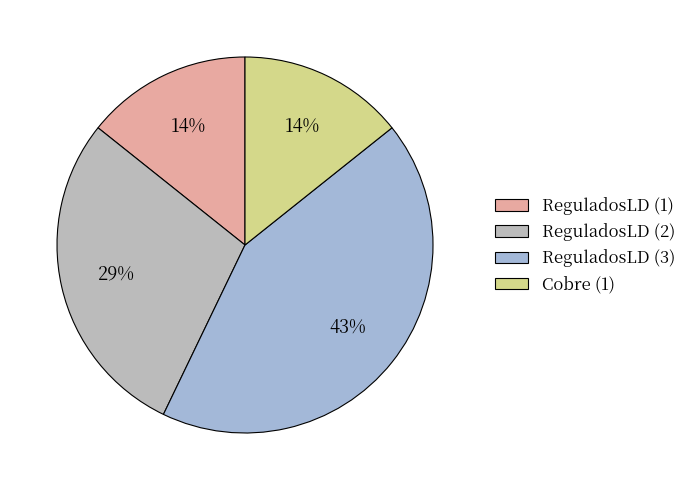

What is the smallest slice in the pie chart?

ReguladosLD (1)